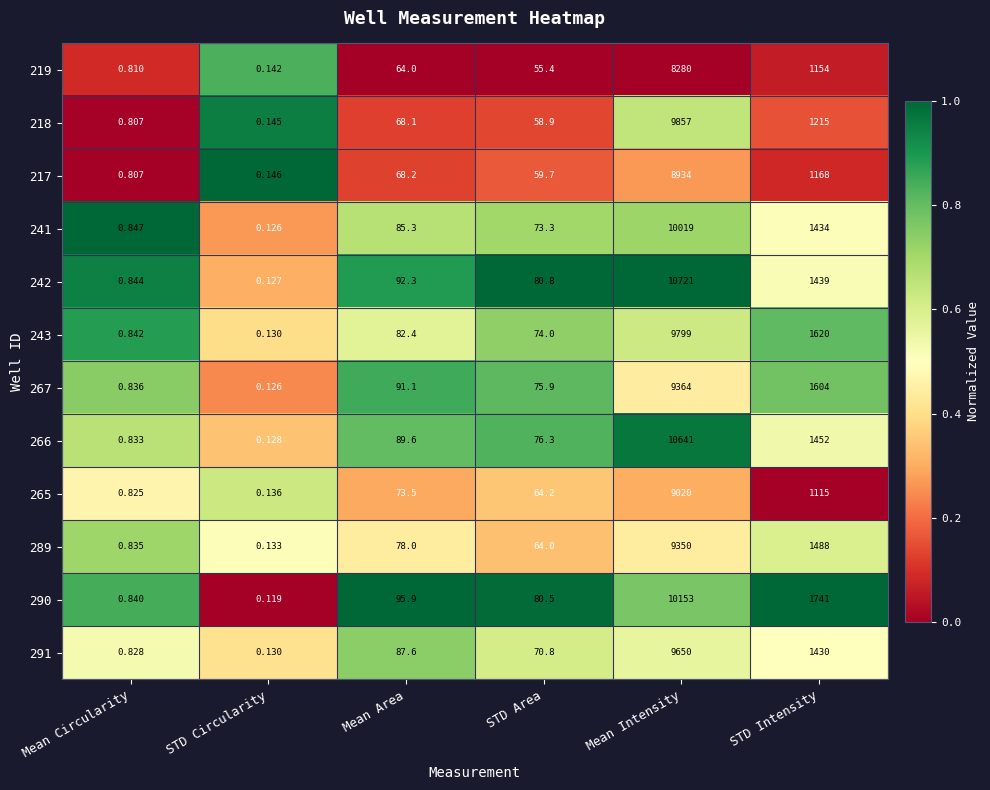

At which category does the chart reach its peak across all series?

Mean Intensity